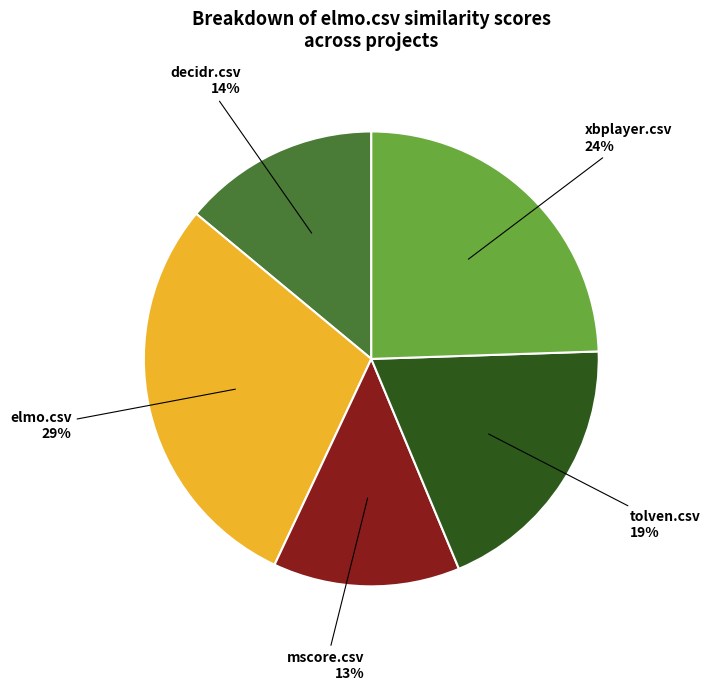

What percentage is the elmo.csv slice, to the nearest percent?

29%